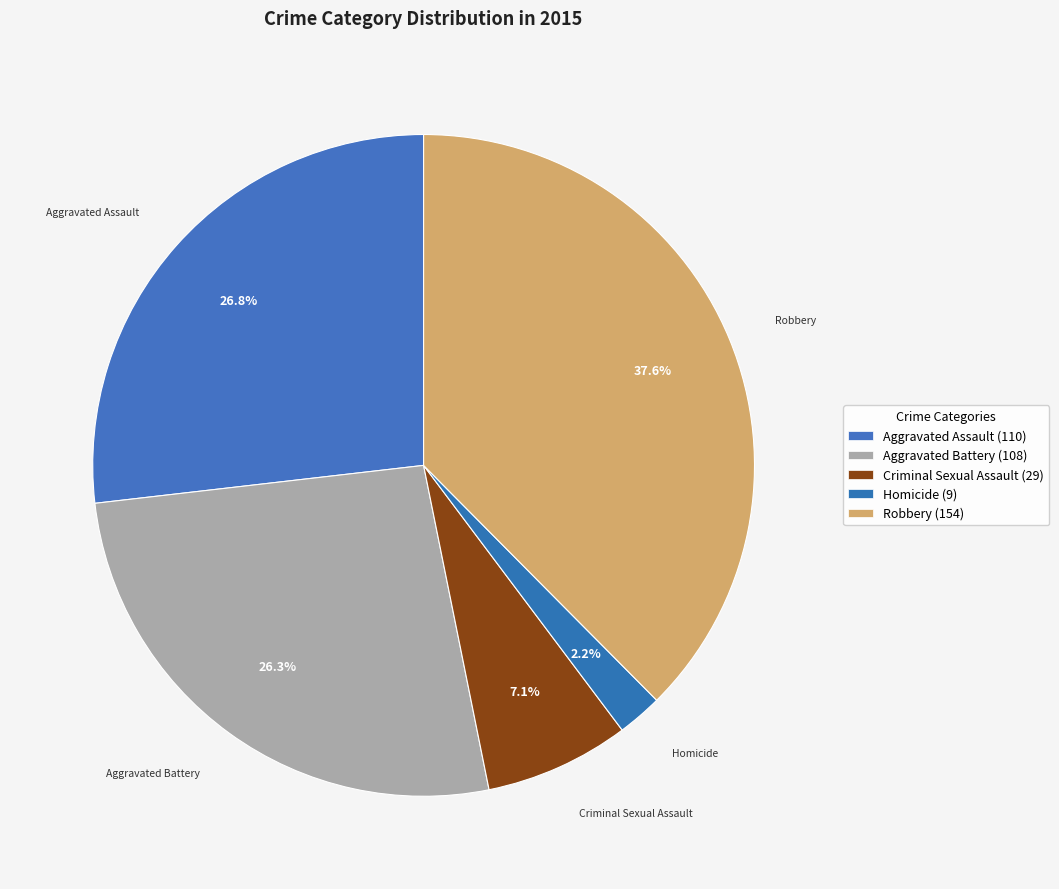

Approximately how many times larger is the value at Homicide compared to Robbery?

0.1